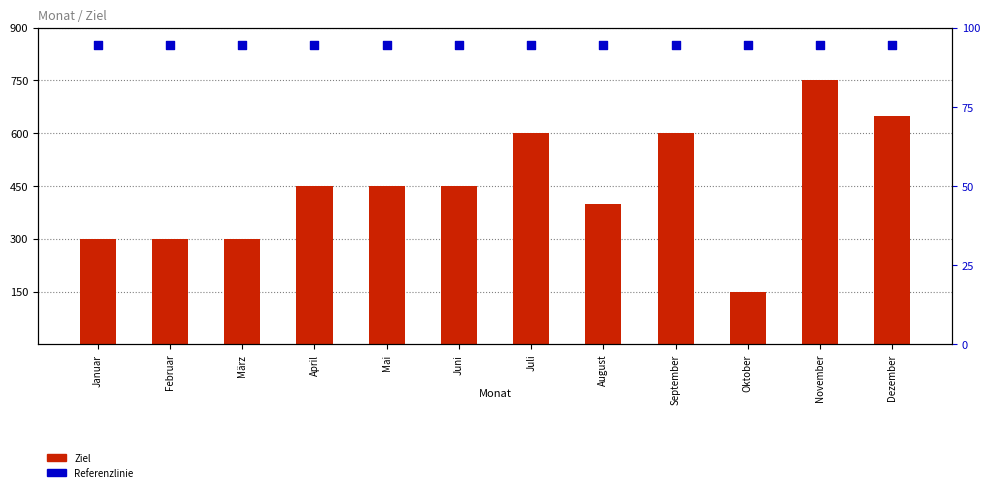

At how many categories does at least one series exceed 407?

12